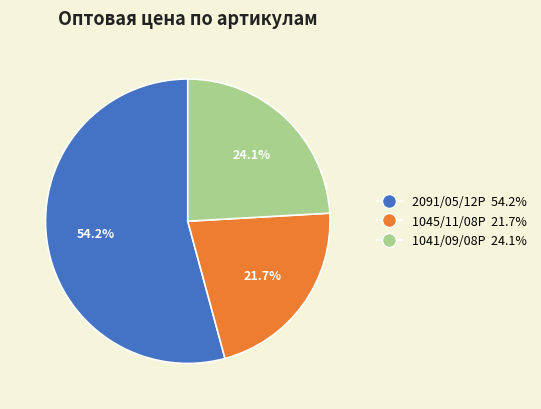

What is the majority slice?

2091/05/12P